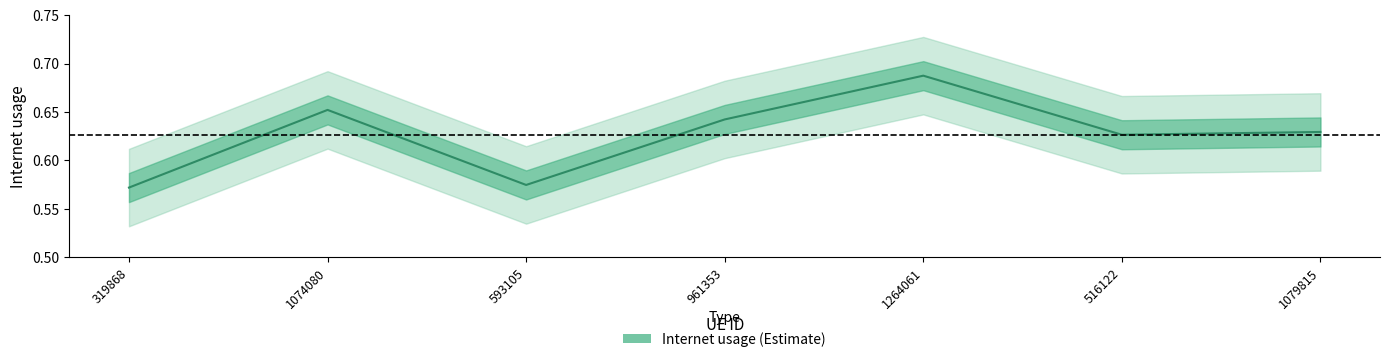

Rank the categories by value from highest to lowest.

1264061, 1074080, 961353, 1079815, 516122, 593105, 319868